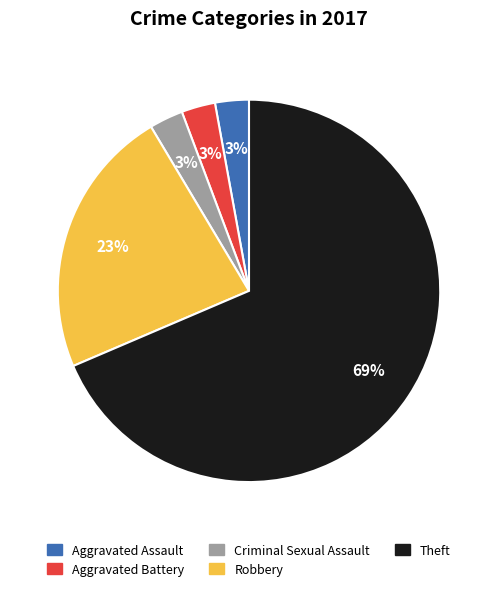

The Theft slice represents 63% of the pie. True or false?

False